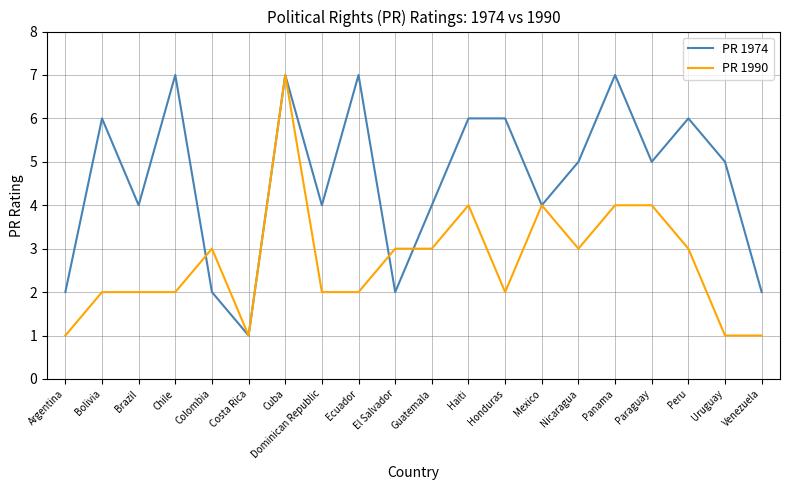

At which label does PR 1990 reach its peak?

Cuba